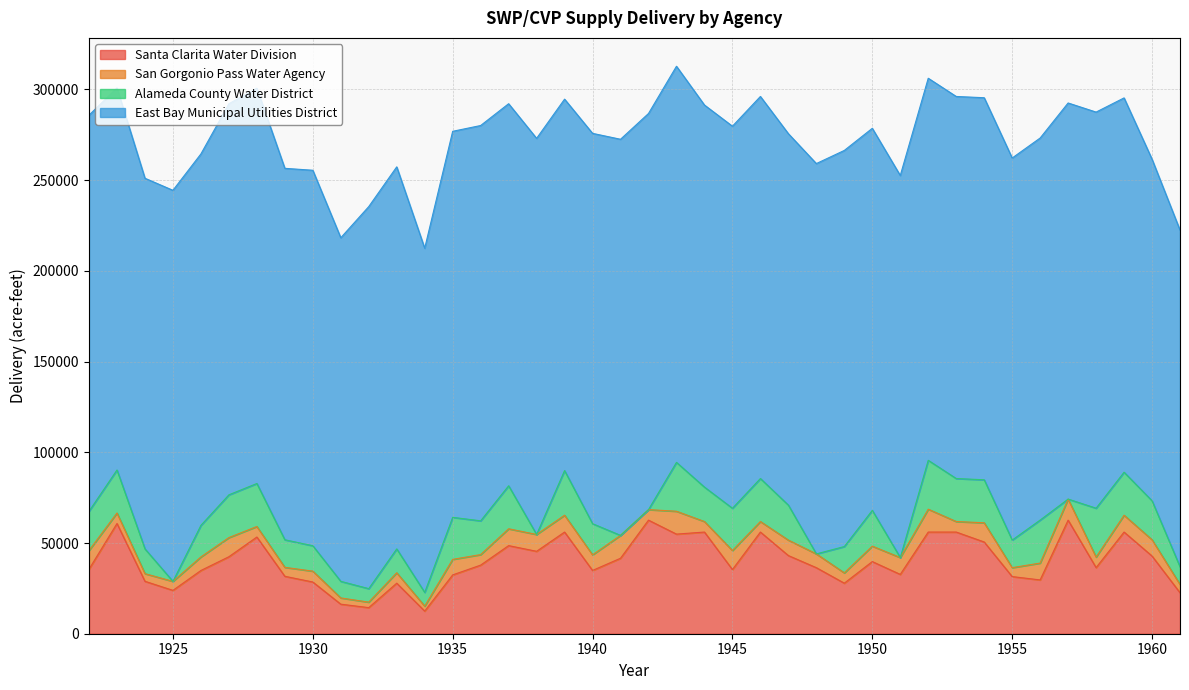

How many series are shown in this chart?

4